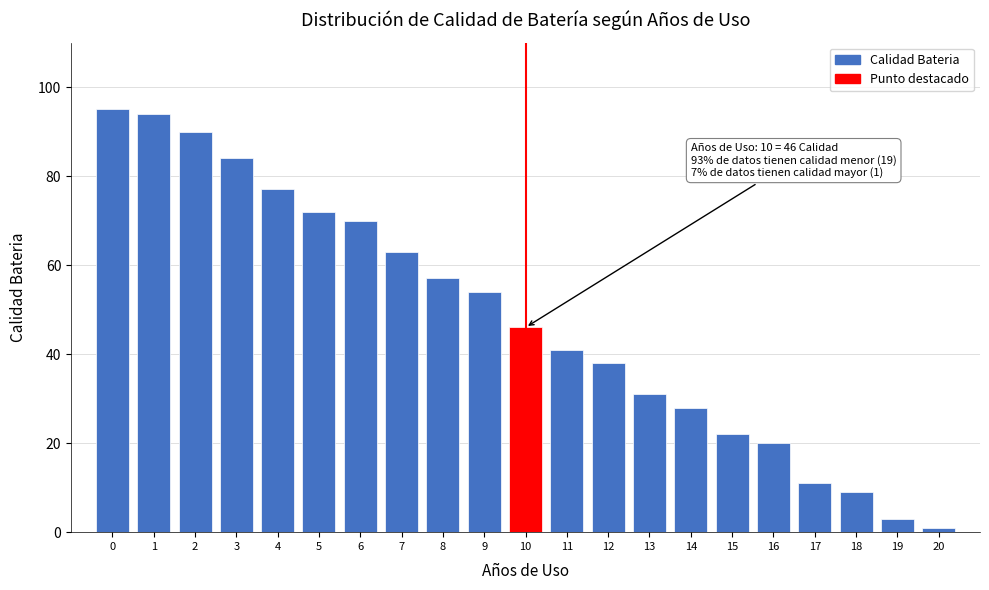

Reading right to left, what are all the values shown in this chart?

1	3	9	11	20	22	28	31	38	41	46	54	57	63	70	72	77	84	90	94	95